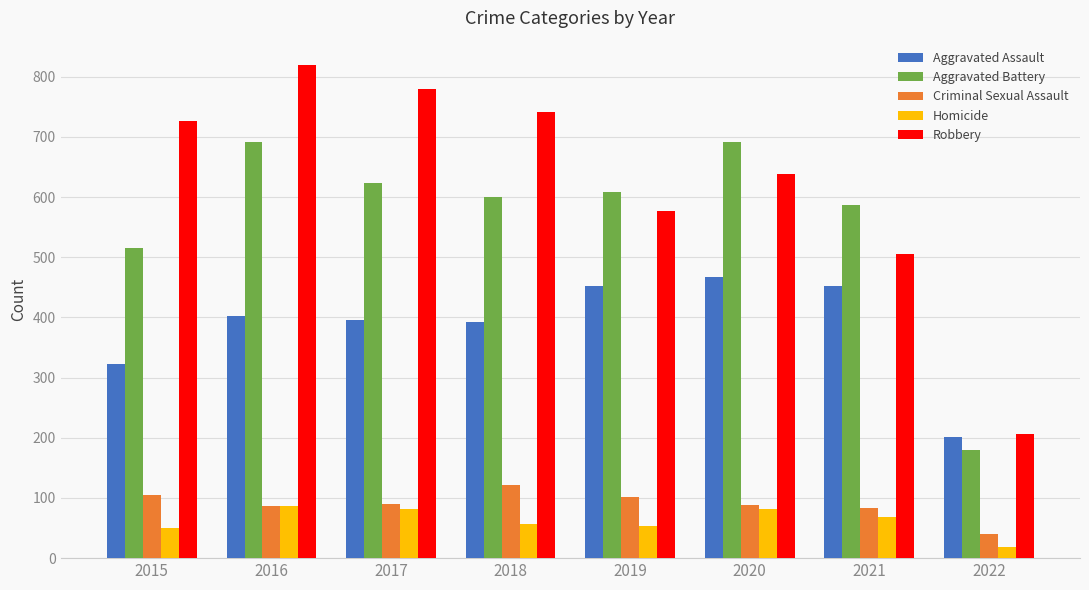

Is the value of Homicide at 2022 greater than the value of Robbery at 2021?

No